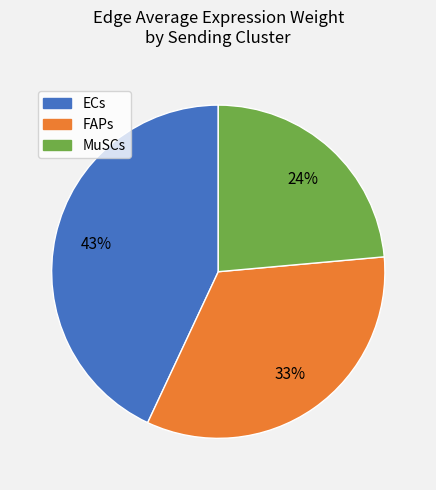

True or false: ECs accounts for 54% of the total.

False